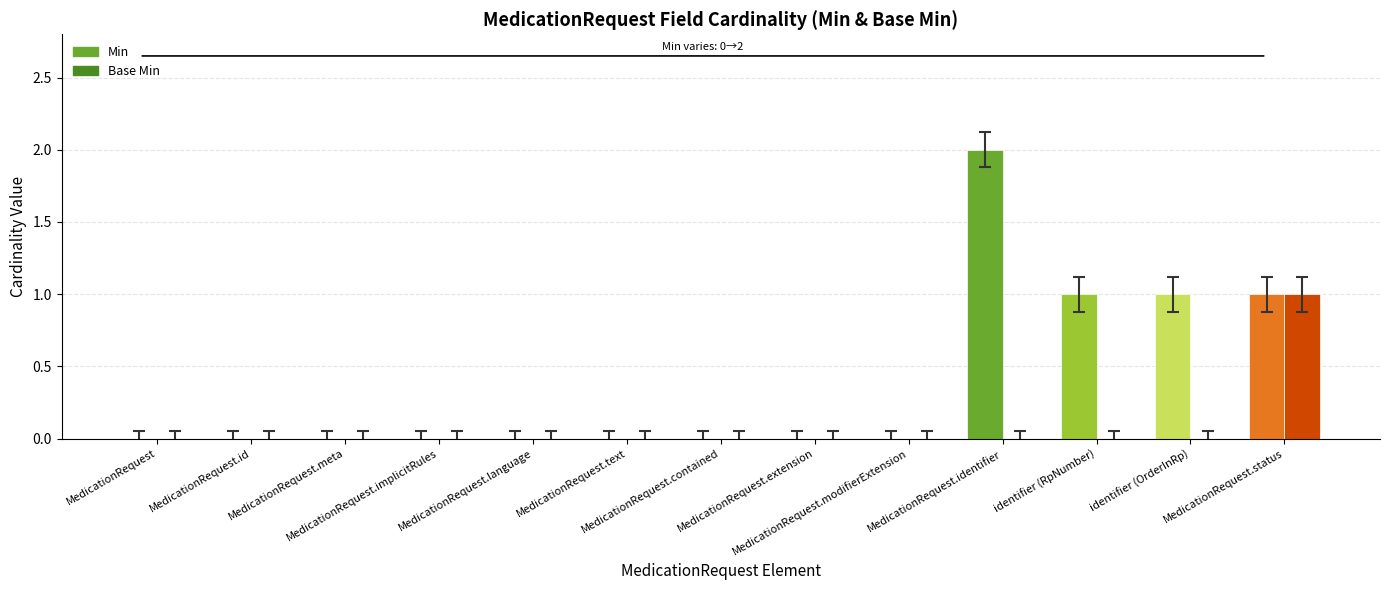

At how many categories does at least one series exceed 1?

1